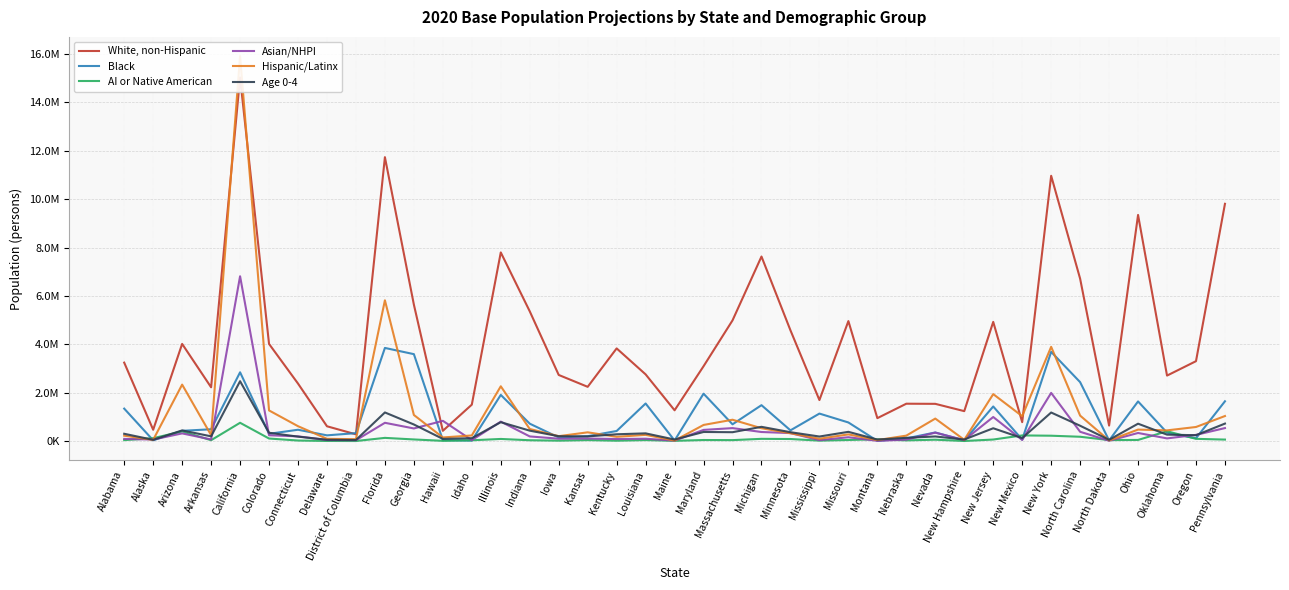

How many lines are shown in the chart?

6